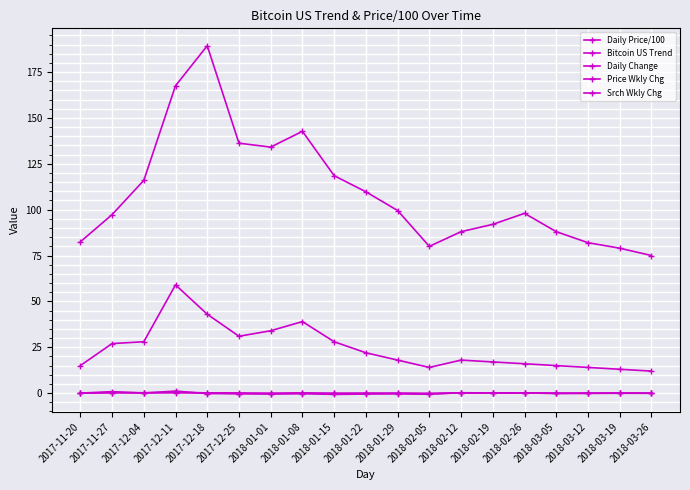

Count the number of data series in this chart.

5